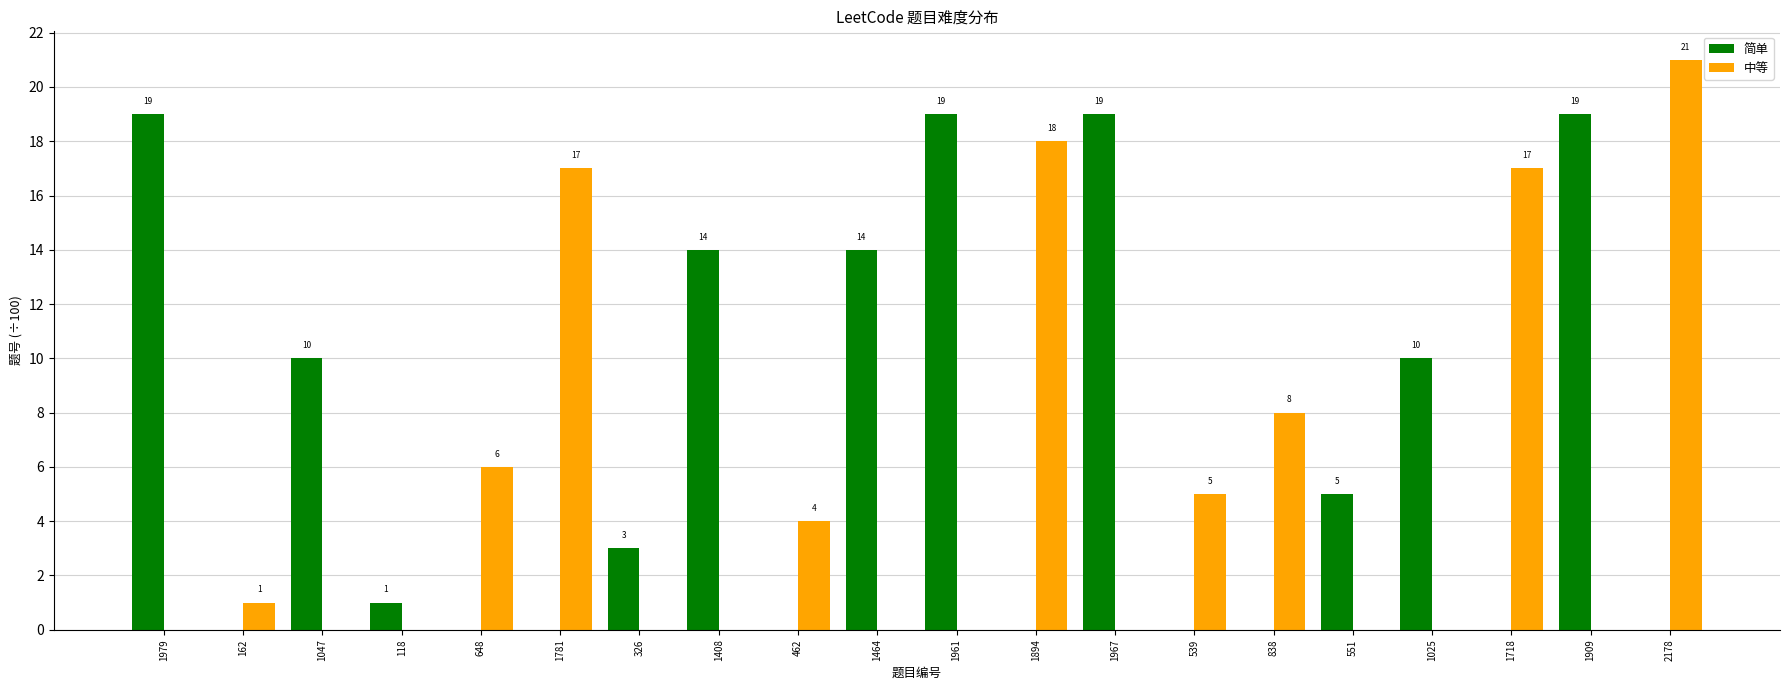

Is it true that 中等 equals 4 at 462?

True